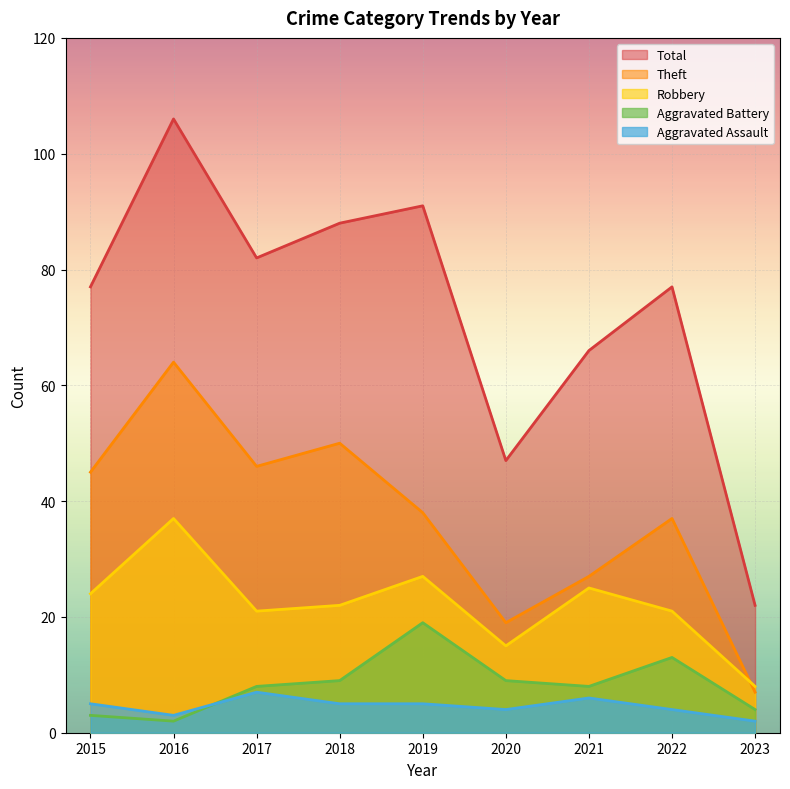

Reading left to right, extract all data points from this chart.

Aggravated Assault: 5	3	7	5	5	4	6	4	2
Aggravated Battery: 3	2	8	9	19	9	8	13	4
Robbery: 24	37	21	22	27	15	25	21	8
Theft: 45	64	46	50	38	19	27	37	7
Total: 77	106	82	88	91	47	66	77	22